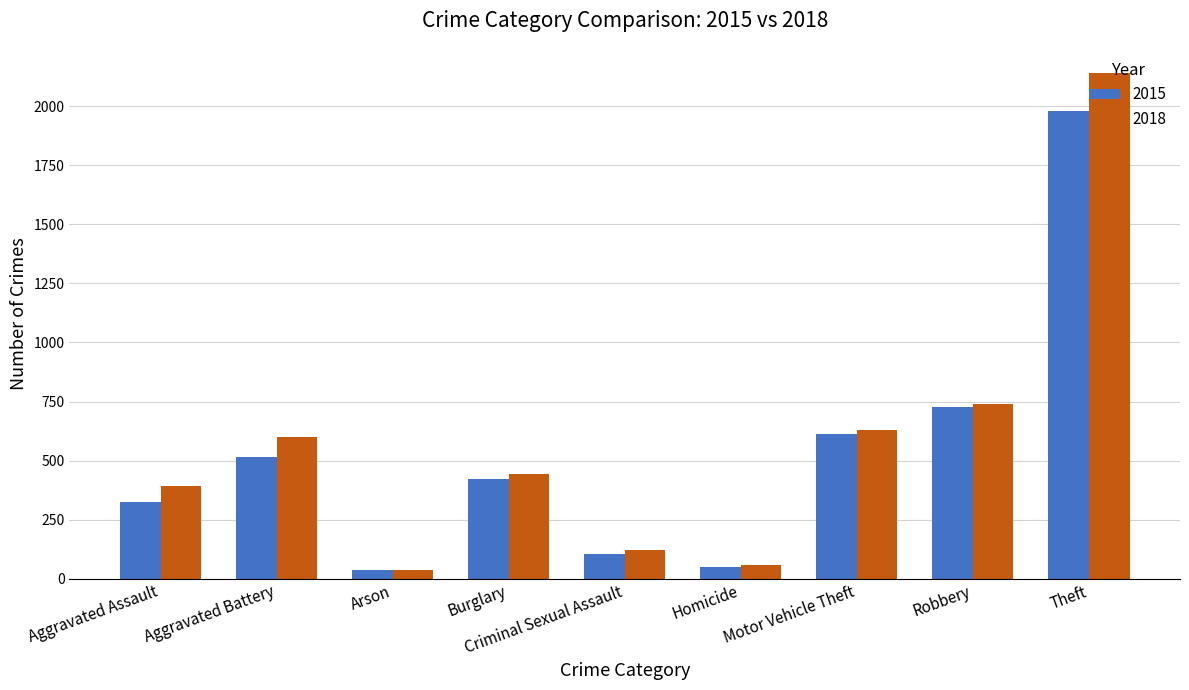

What is the lowest value of the 2015 series?

35